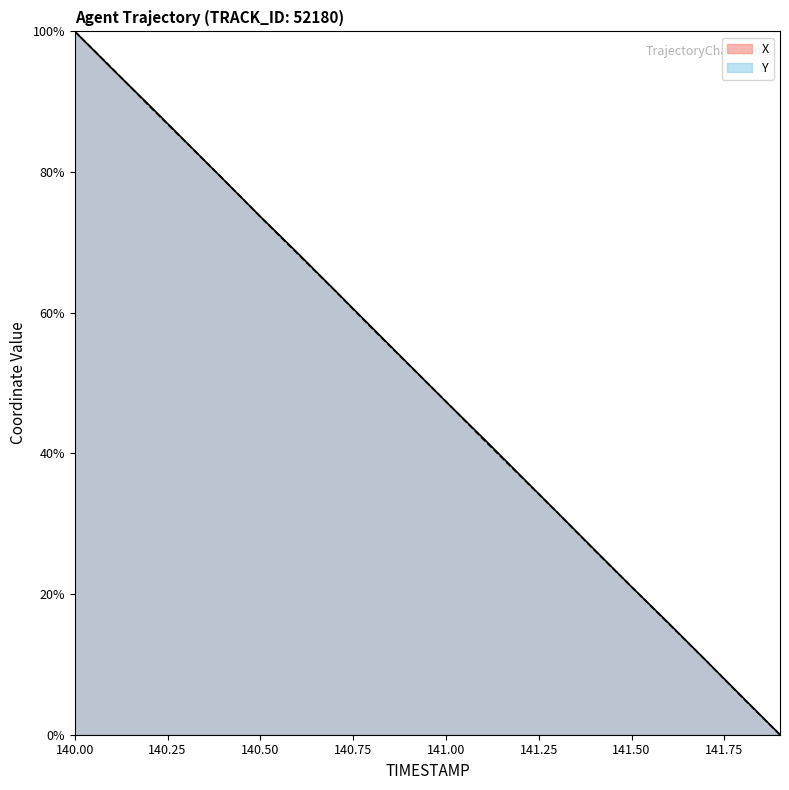

Between which two adjacent categories do X and Y first intersect?

140.1 and 140.2